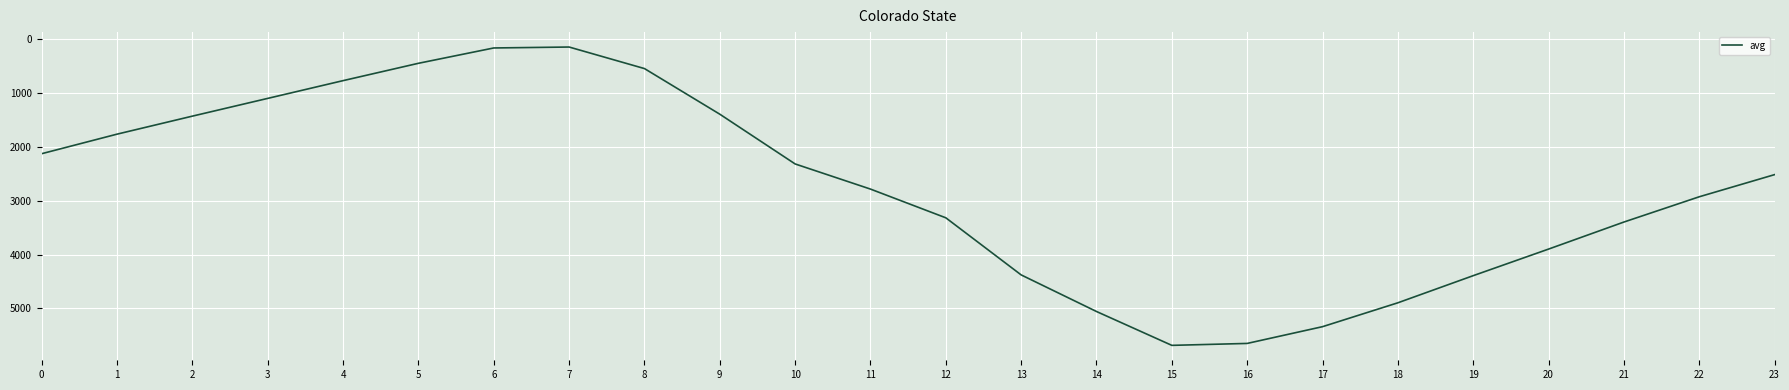

What is the difference between the values at 5 and 16?

5206.4